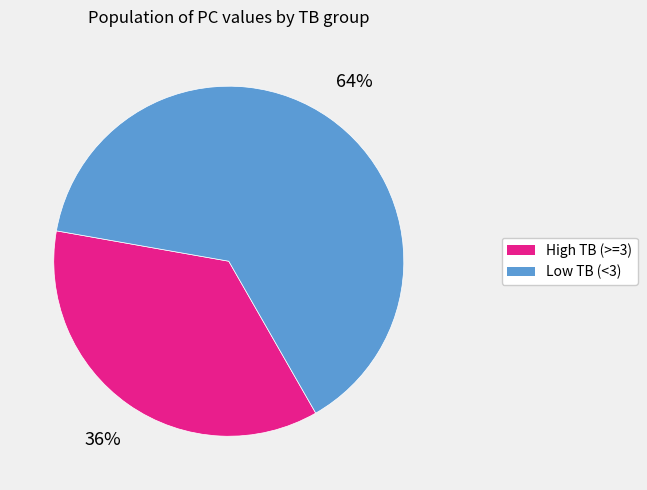

Does any single category account for the majority?

Yes